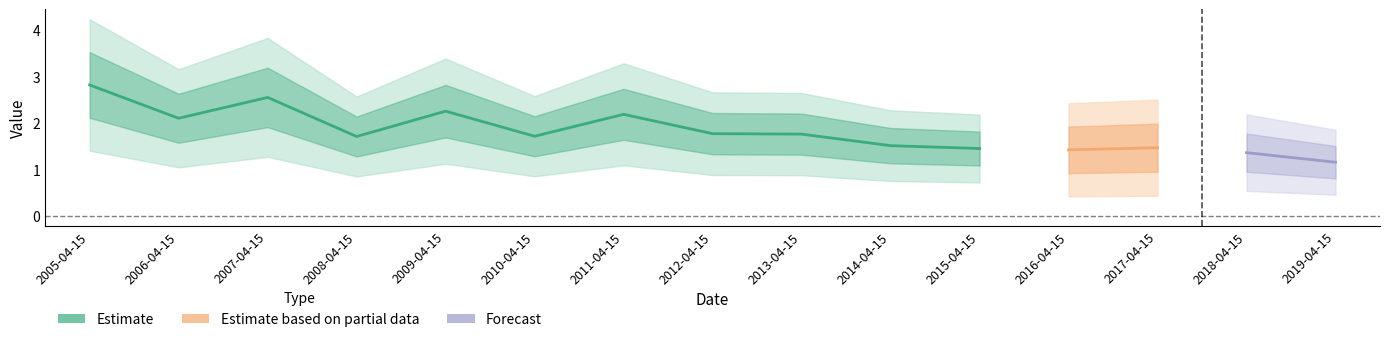

Between 2014-04-15 and 2016-04-15, which is larger?

2014-04-15